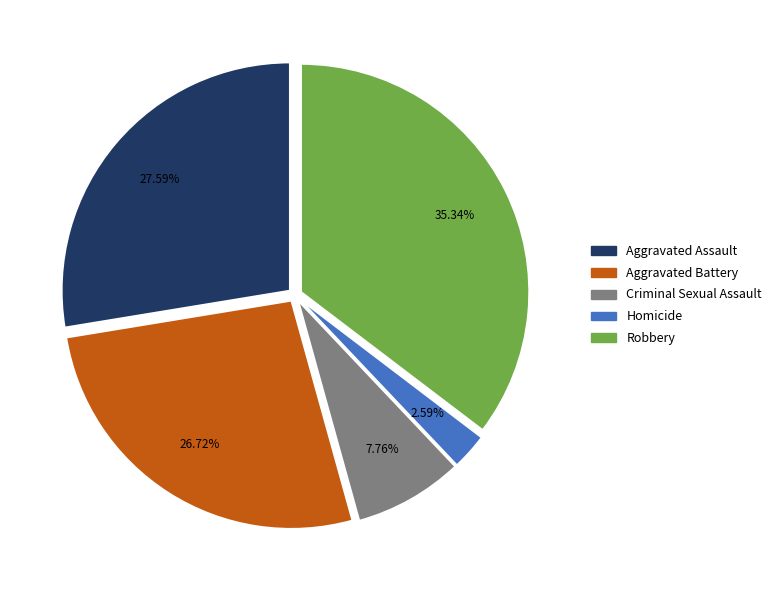

How many slices are in this pie chart?

5